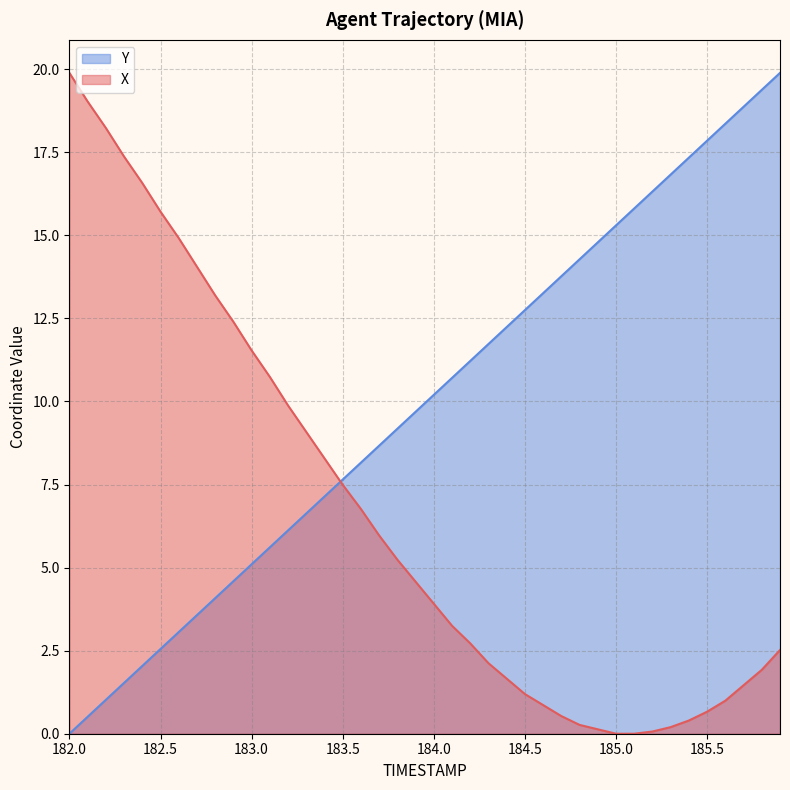

Which series changed the most between 184.8 and 185.8?

Y